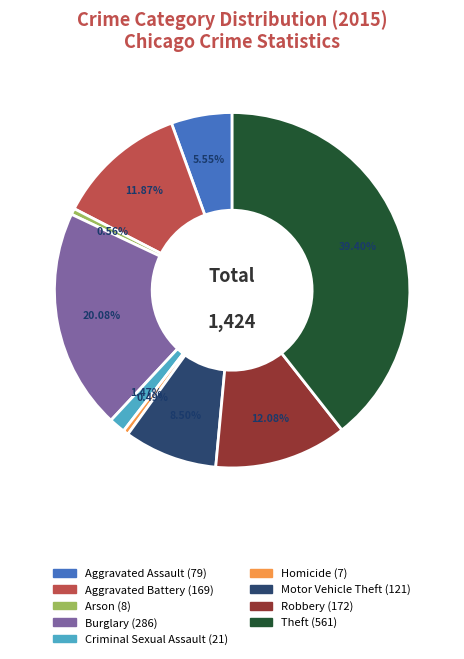

What percentage is the Aggravated Assault slice, to the nearest percent?

6%